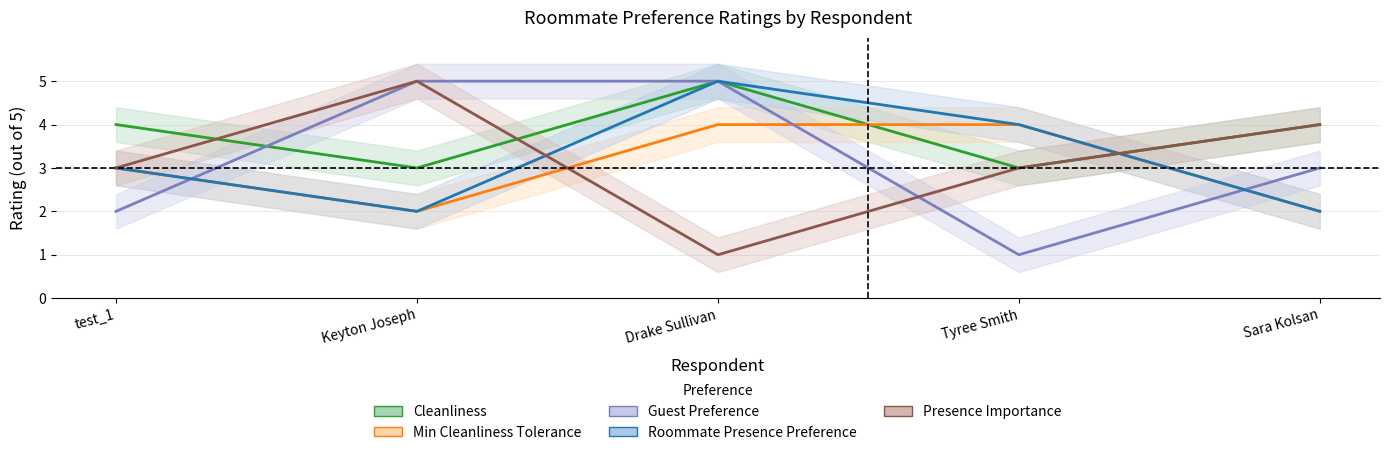

What is the value of the Guest Preference point at the 5th from the left?

3